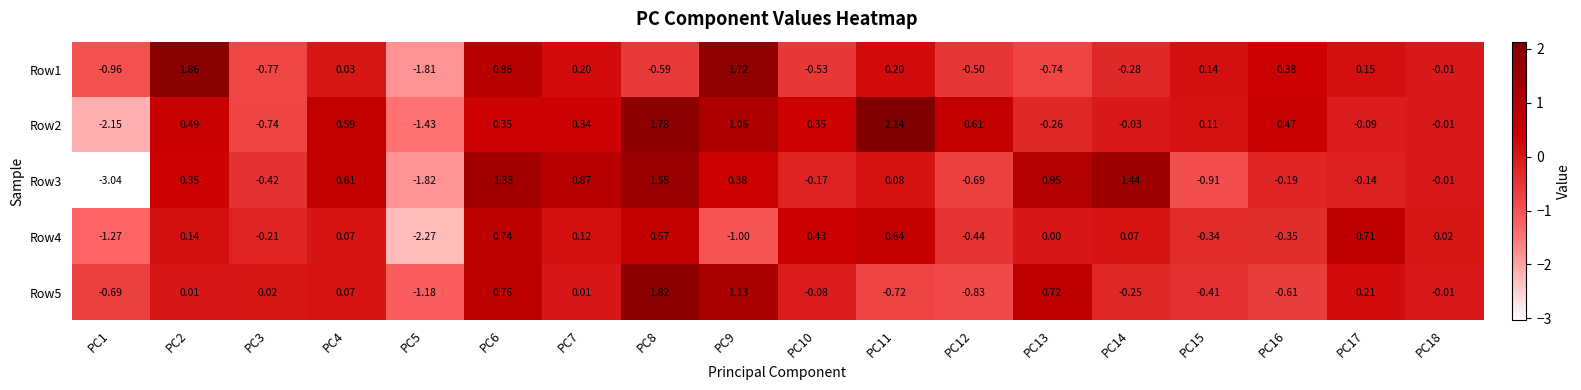

Is the value of Row5 at PC8 greater than the value of Row2 at PC7?

Yes